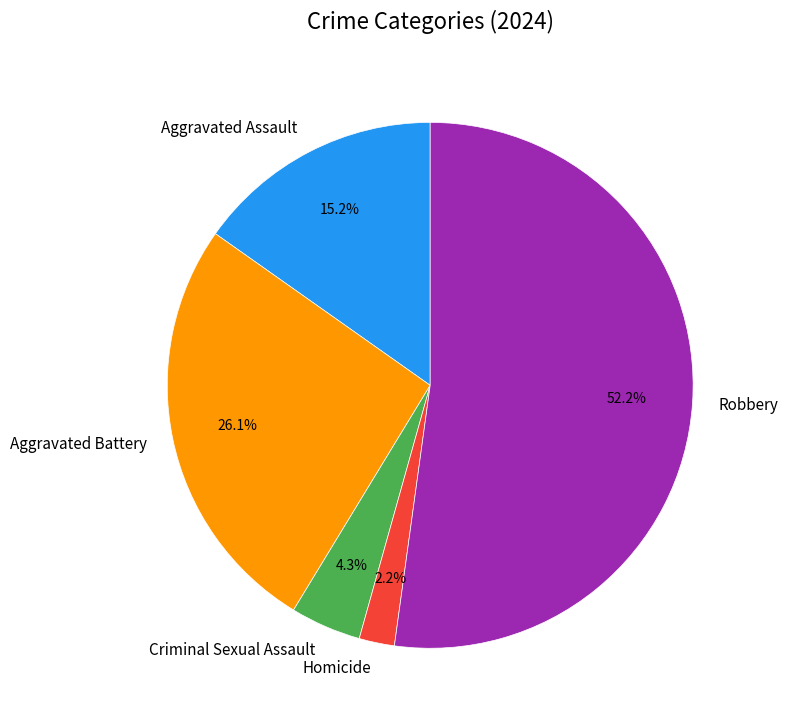

What is the total percentage of Aggravated Battery and Criminal Sexual Assault?

30.4%